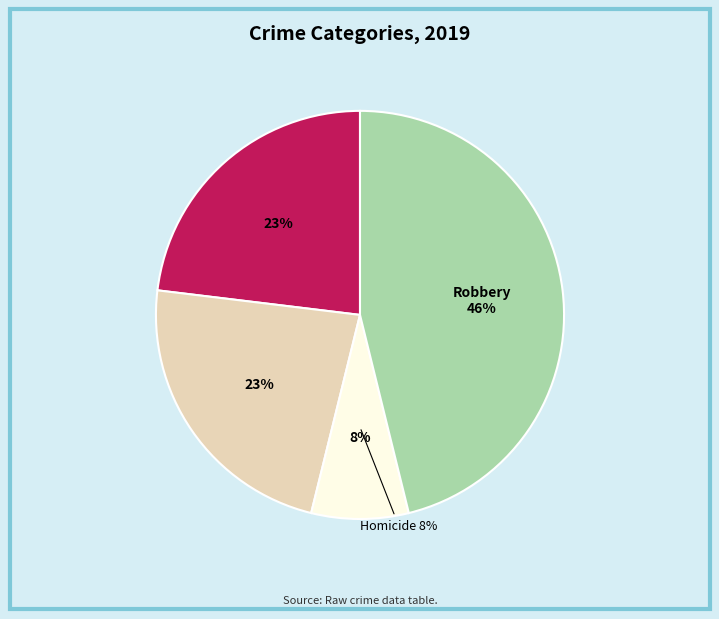

What is the largest slice in the pie chart?

Robbery